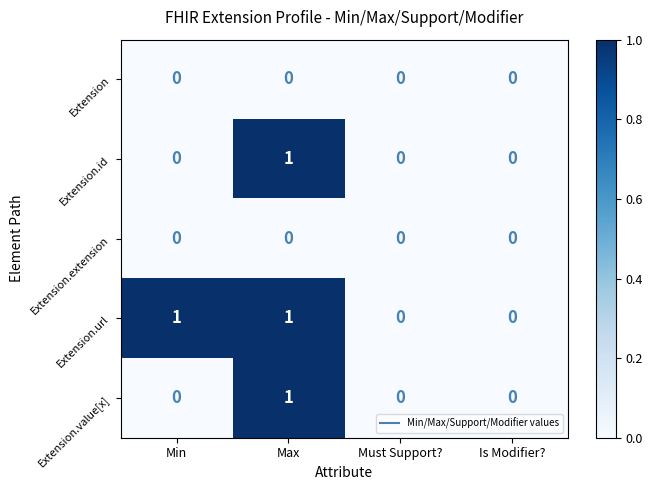

At which category is the sum across all series the highest?

Max